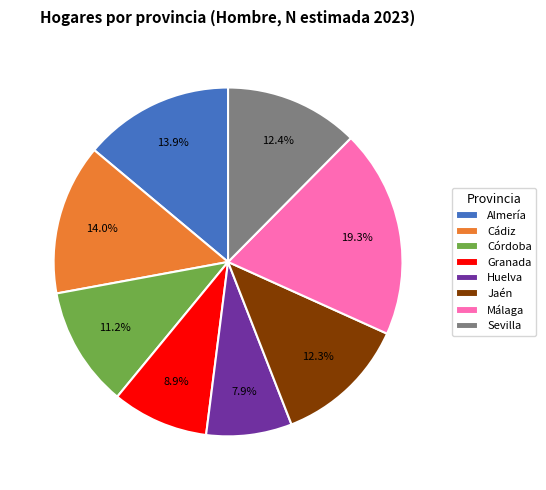

How many segments does this pie chart have?

8